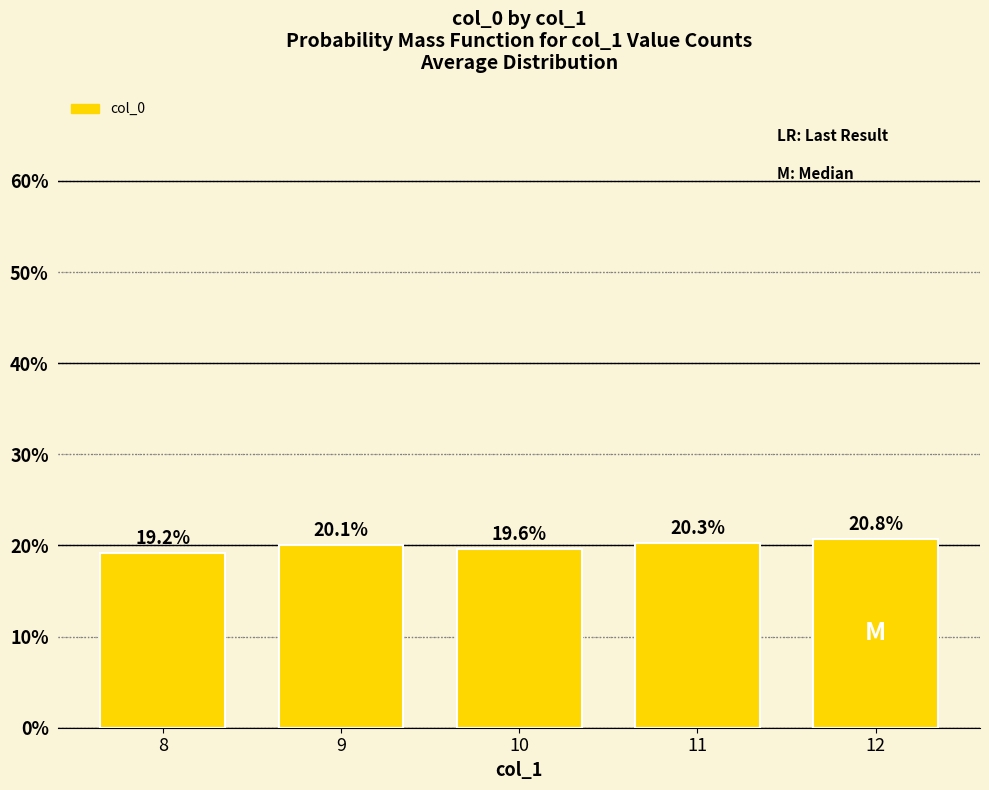

At which category does the chart reach its peak across all series?

12